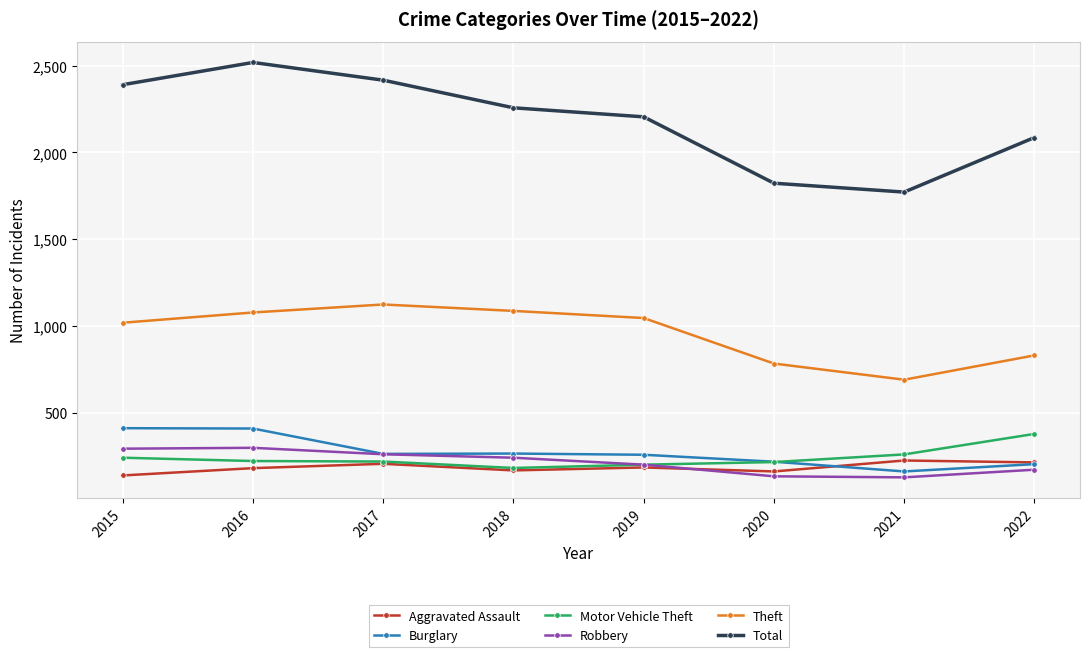

True or false: Theft and Burglary cross at least once.

False